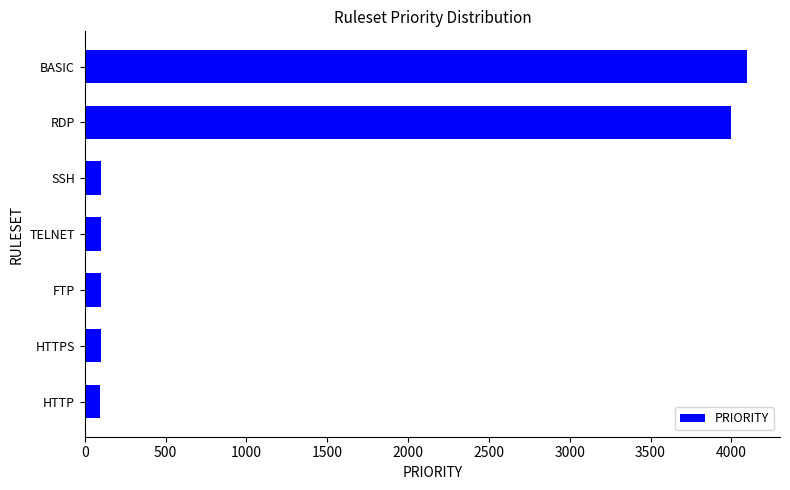

What is the change in value from HTTP to BASIC?

+3999